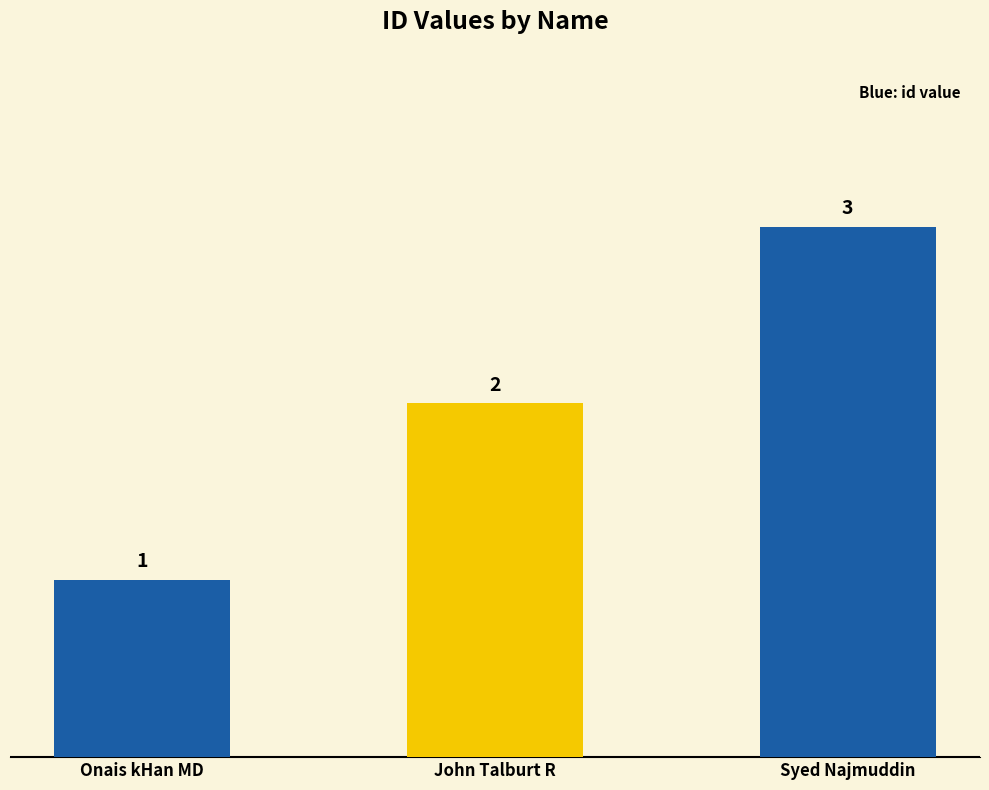

List the labels in order of value, largest first.

Syed Najmuddin, John Talburt R, Onais kHan MD